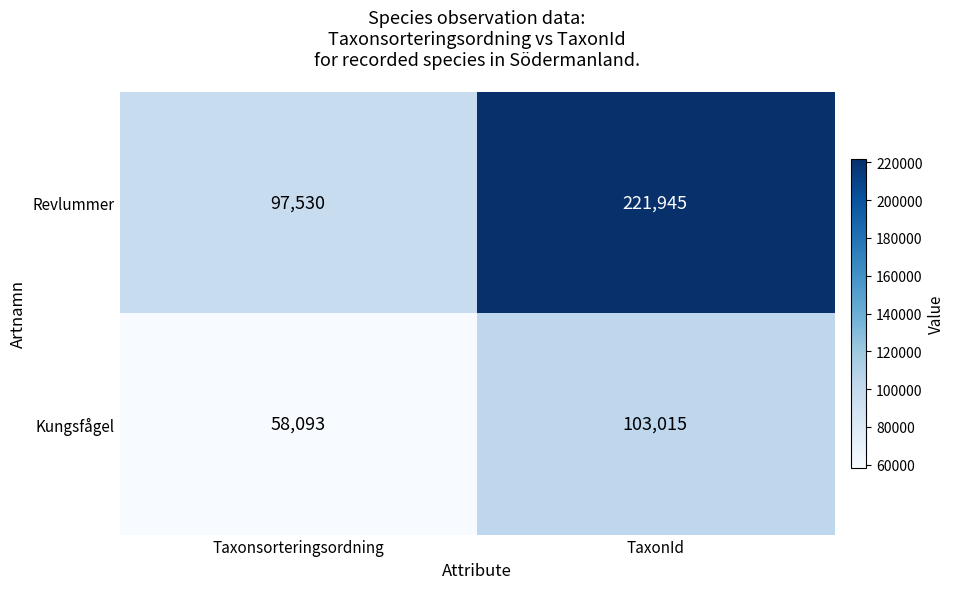

Read the Revlummer value at TaxonId, to the nearest 100.

221900